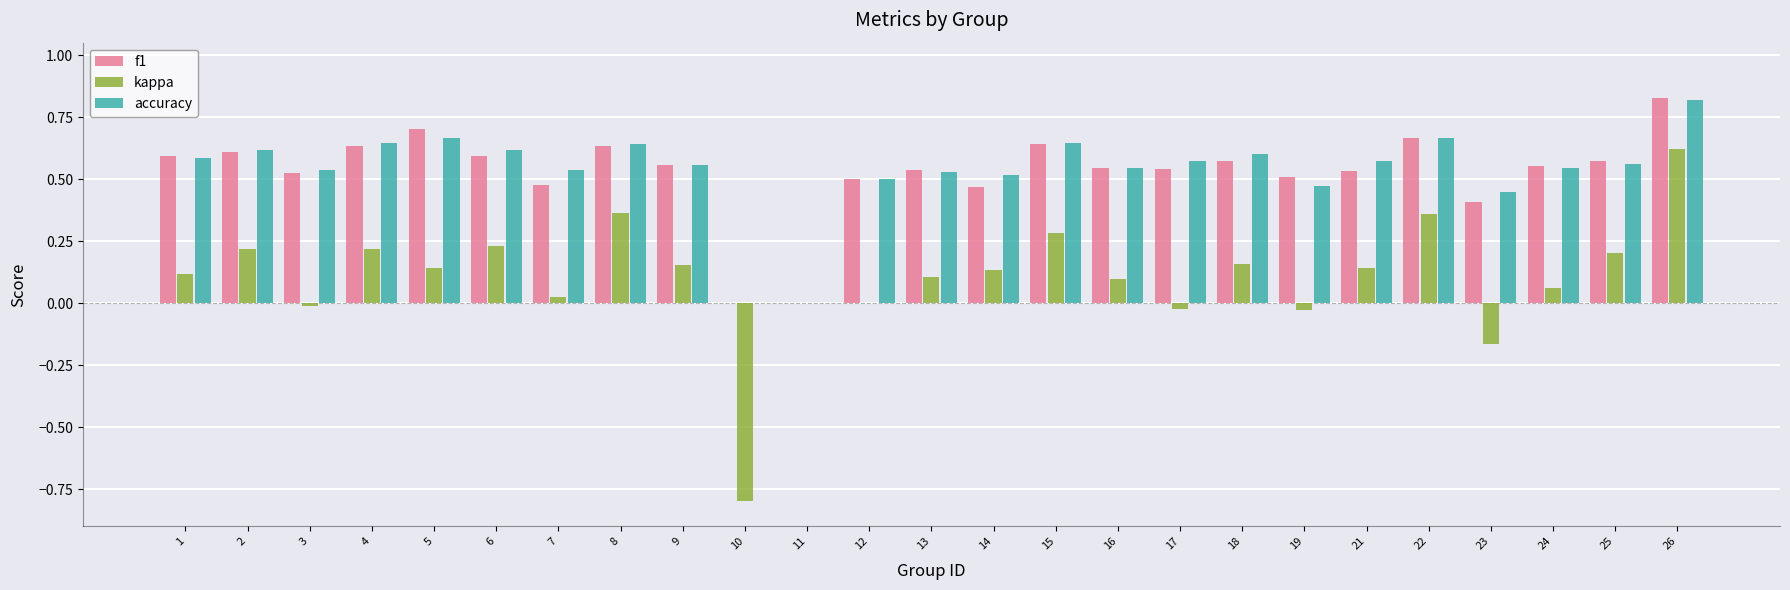

Count the accuracy values in the range 0 to 1.

25